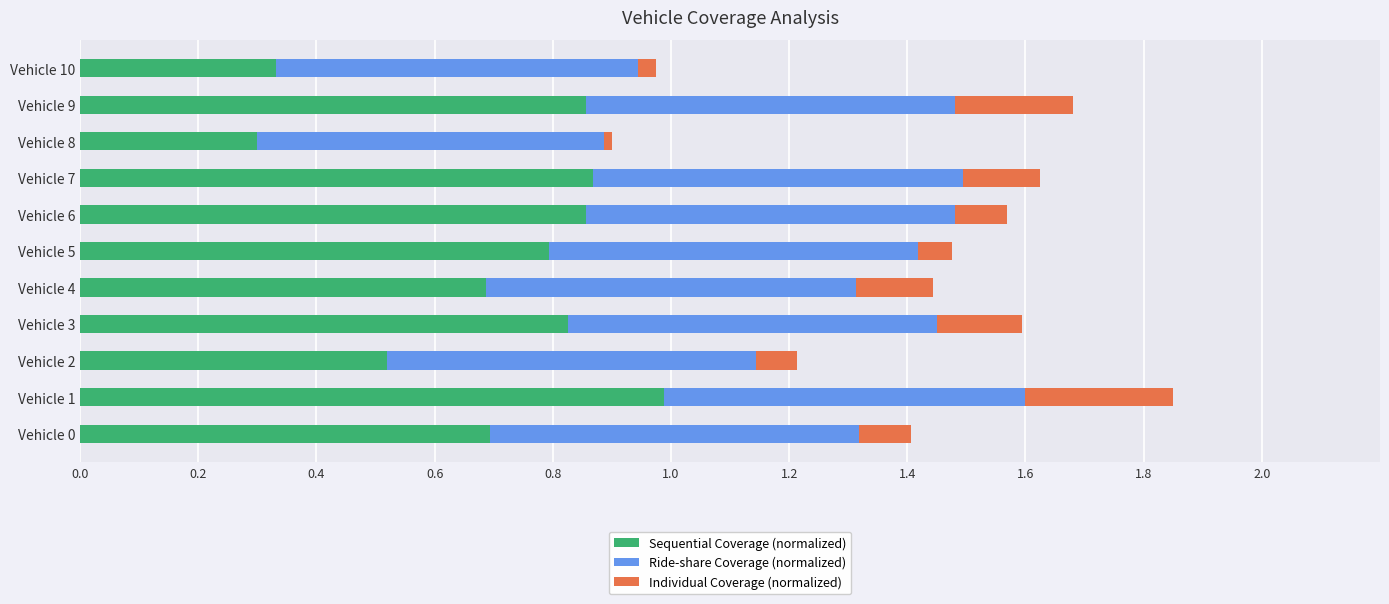

What is the difference between the maximum and minimum values in the Sequential Coverage (normalized) series?

0.7